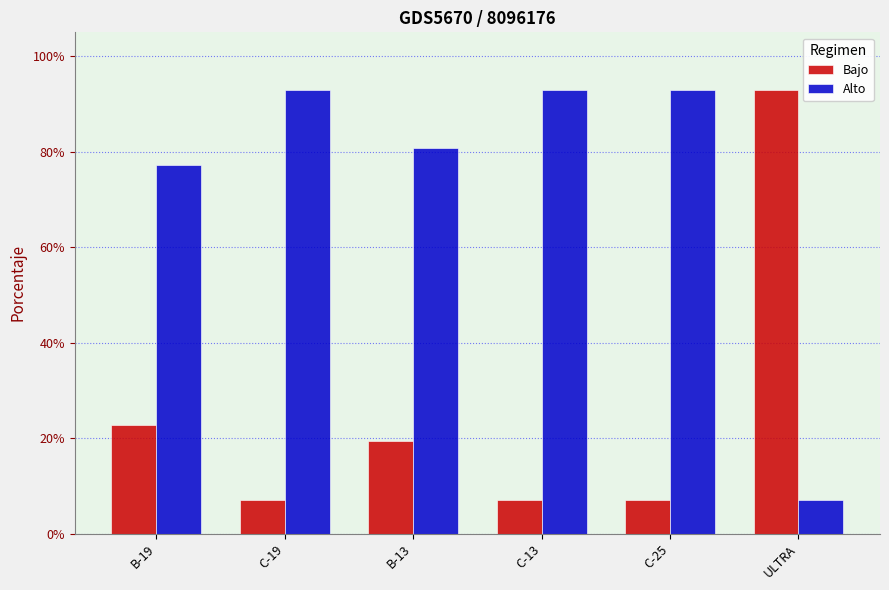

What is the label of the 5th bar from the left?

C-25